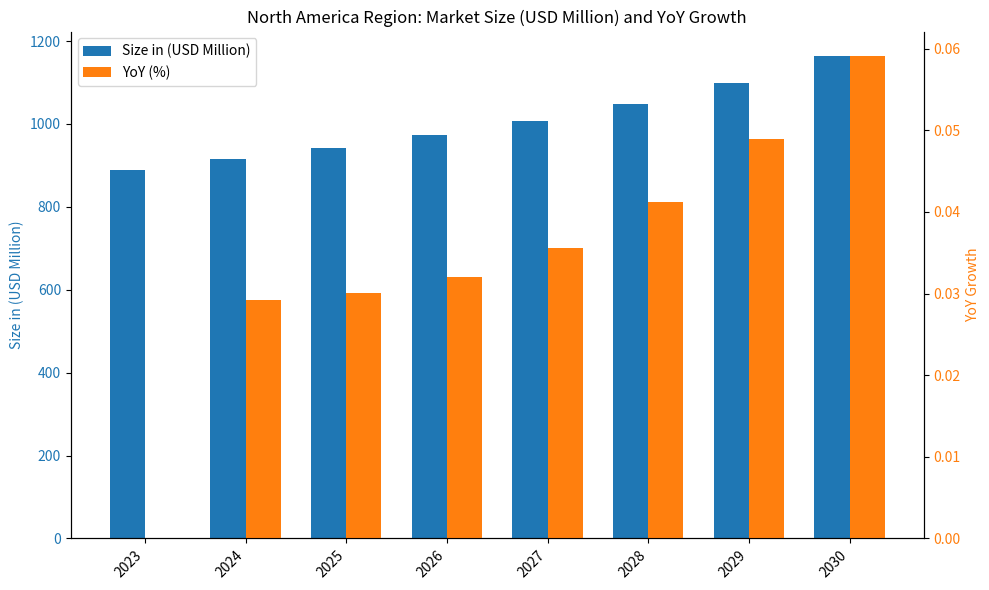

At which category does the chart reach its peak across all series?

2030